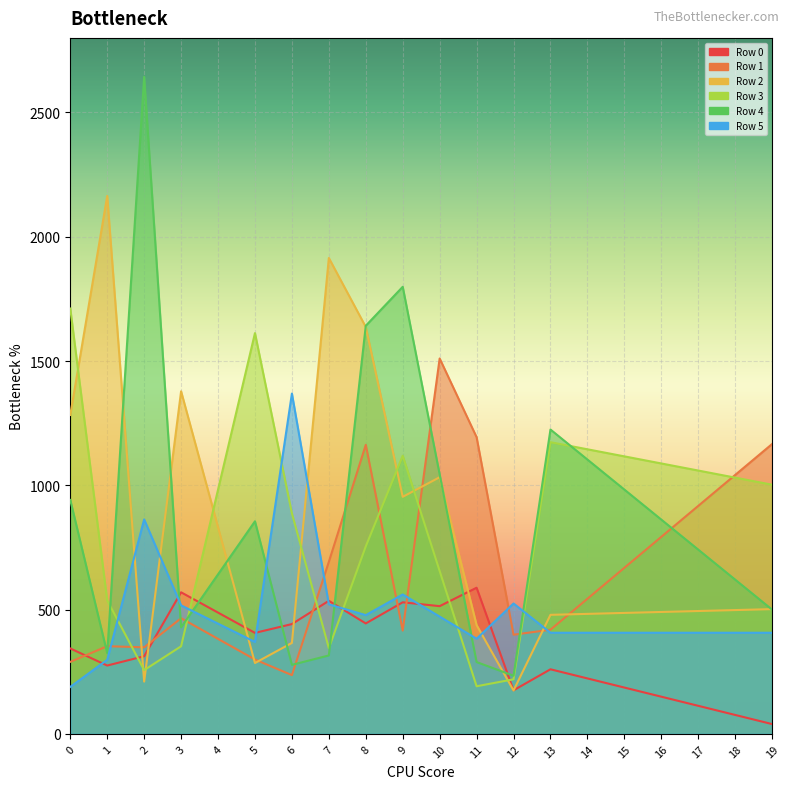

How many lines are shown in the chart?

6